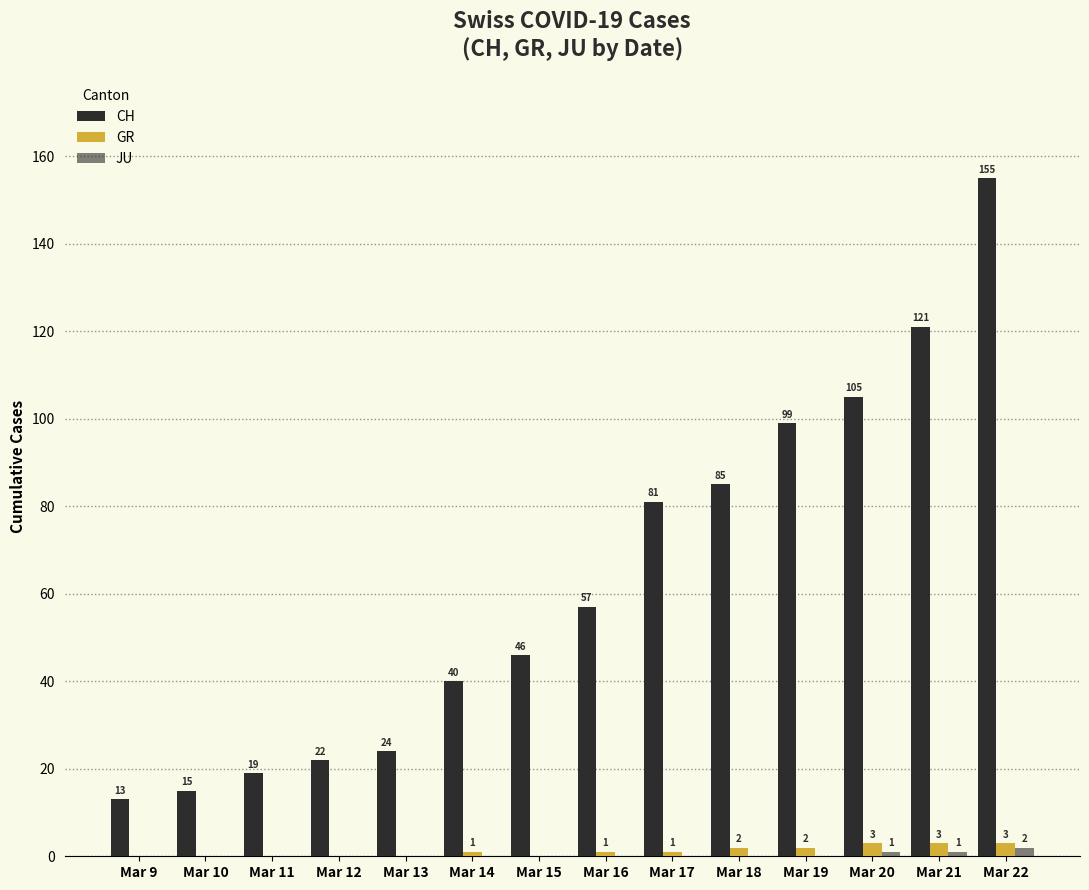

How many groups of bars are there?

14